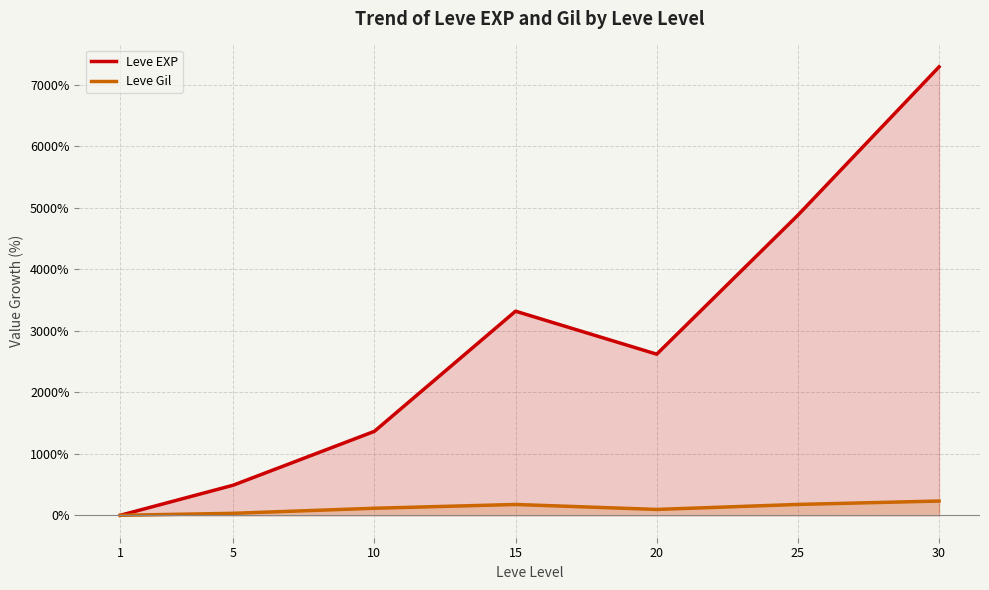

Does the chart display data point markers on the line(s)?

No